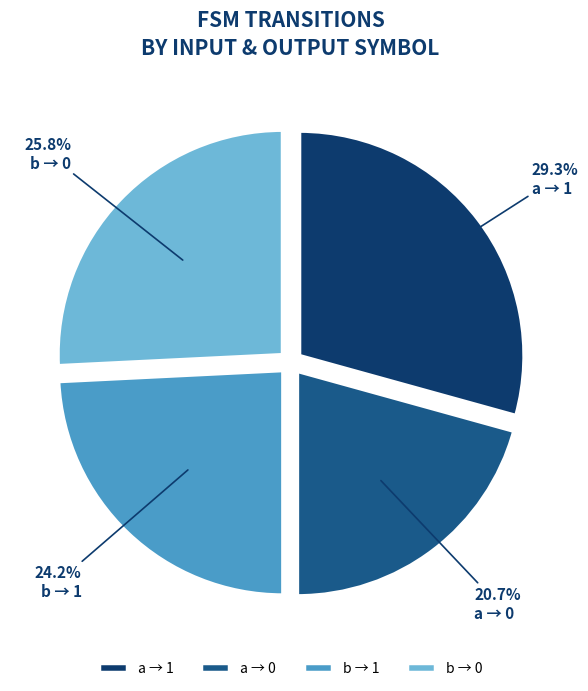

To the nearest percent, what is the average slice percentage?

25%